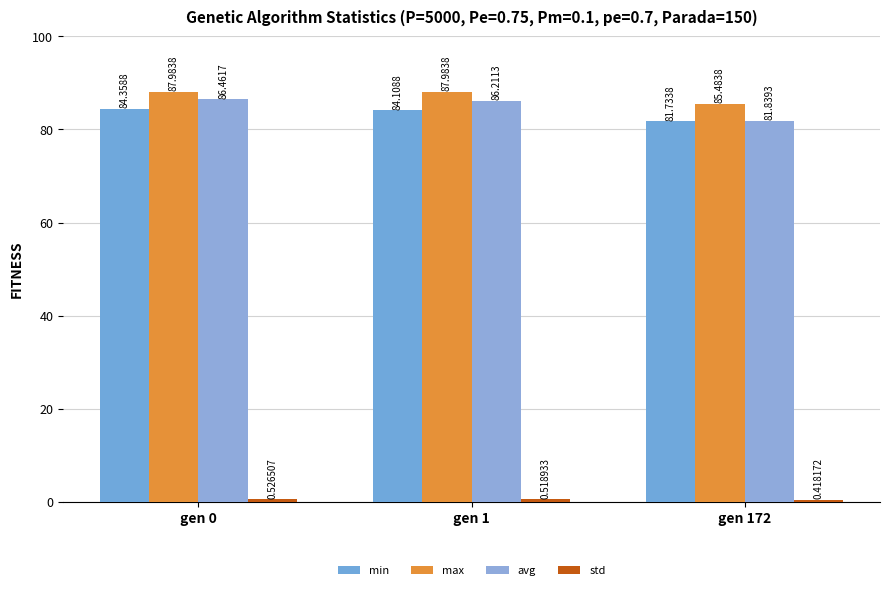

What is the difference between the highest and lowest values at gen 172?

85.1